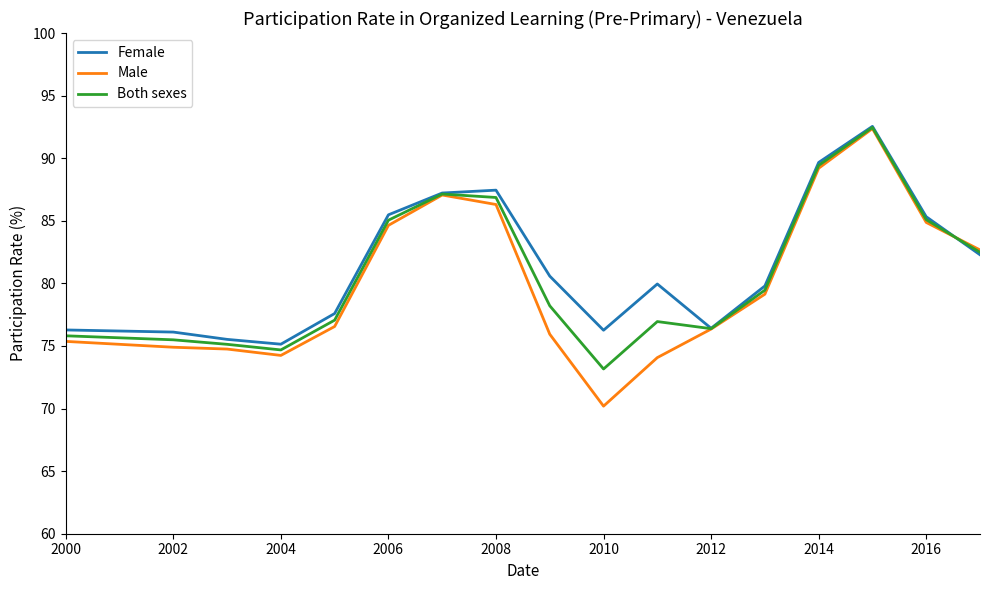

Which series has the largest range (max minus min)?

Male